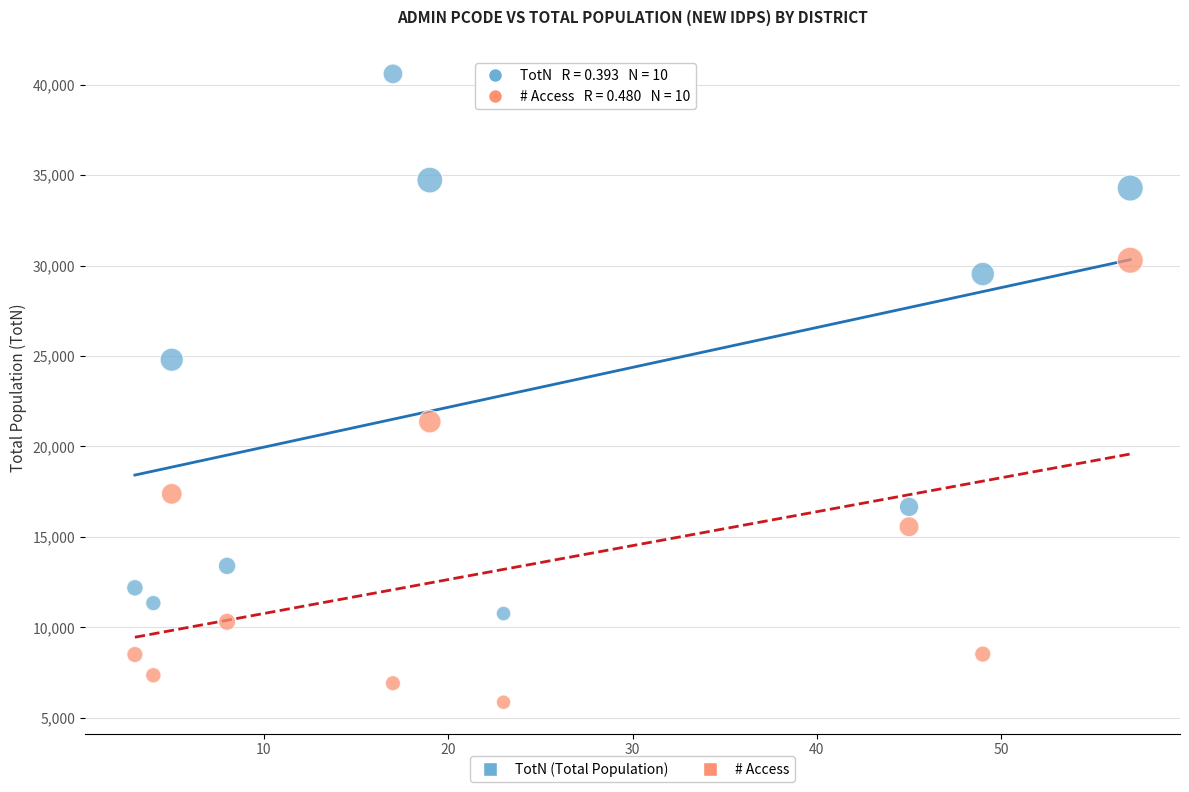

In the # Access series, what Y value is closest to 18076?

17378